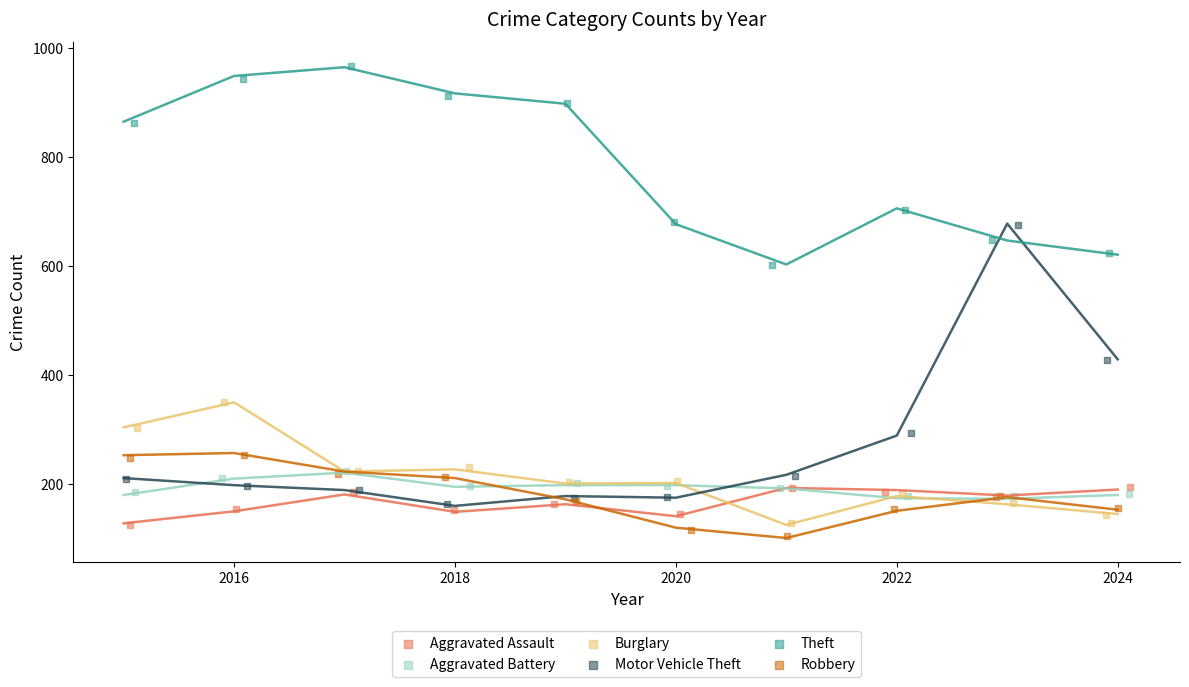

What are all the series names shown in the legend?

Aggravated Assault, Aggravated Battery, Burglary, Motor Vehicle Theft, Theft, Robbery